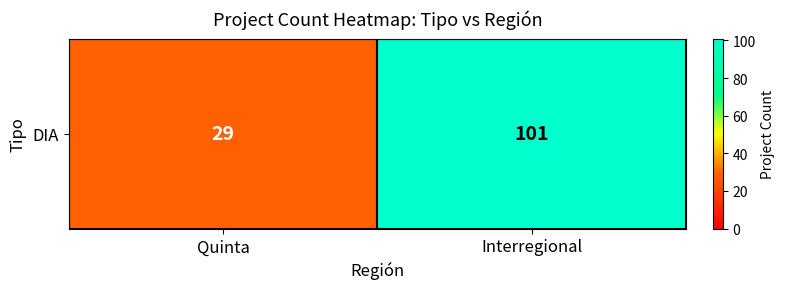

What value does the data have at Interregional?

101